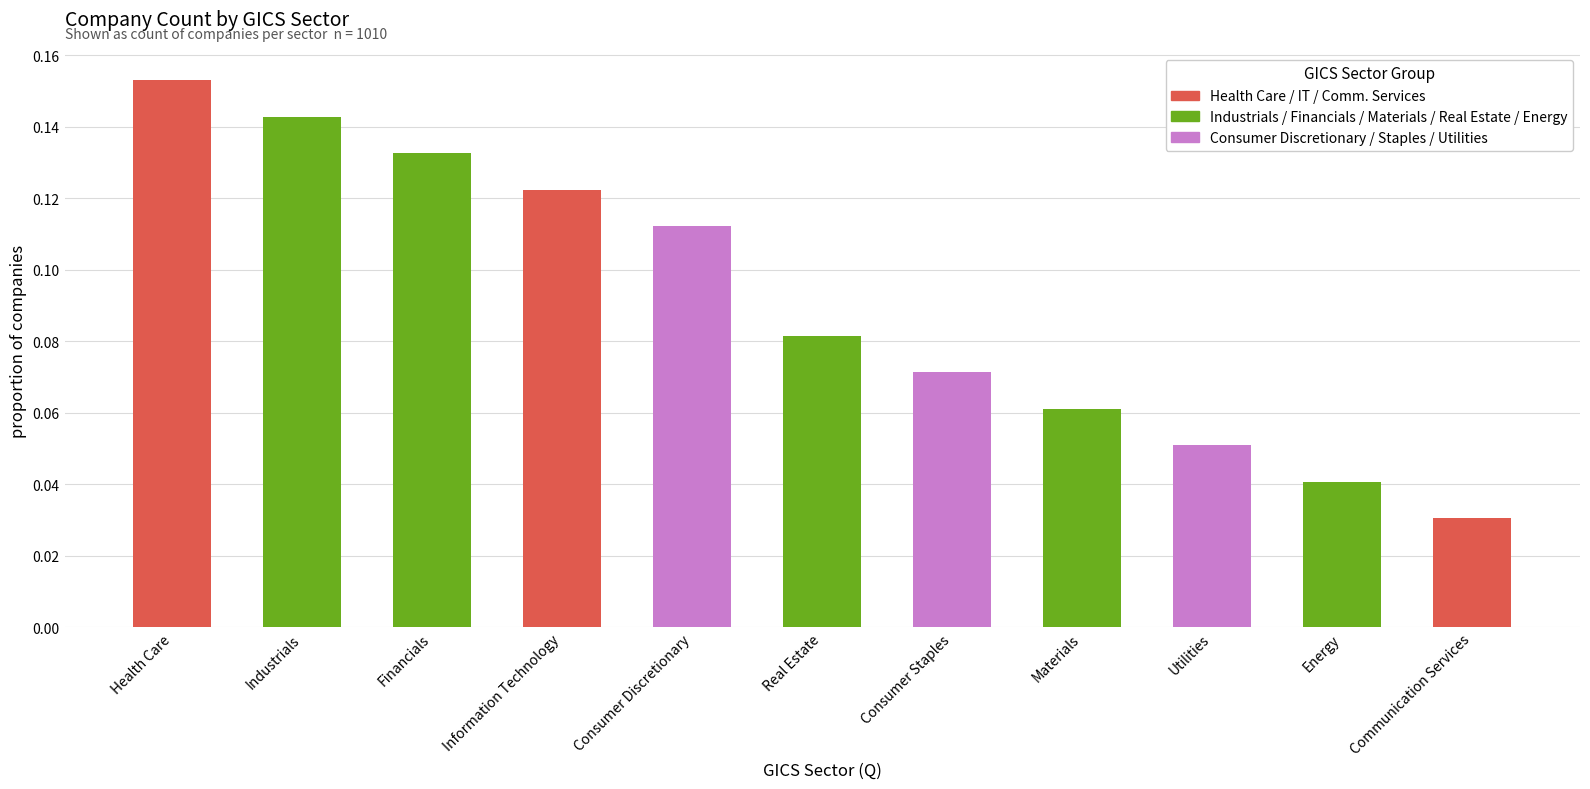

What is the difference between the second highest and second lowest values?

0.1